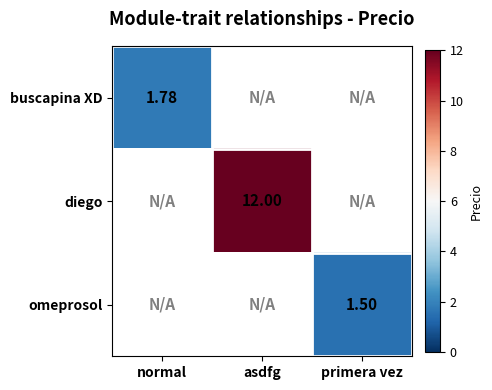

How many positive values does the diego series have?

1